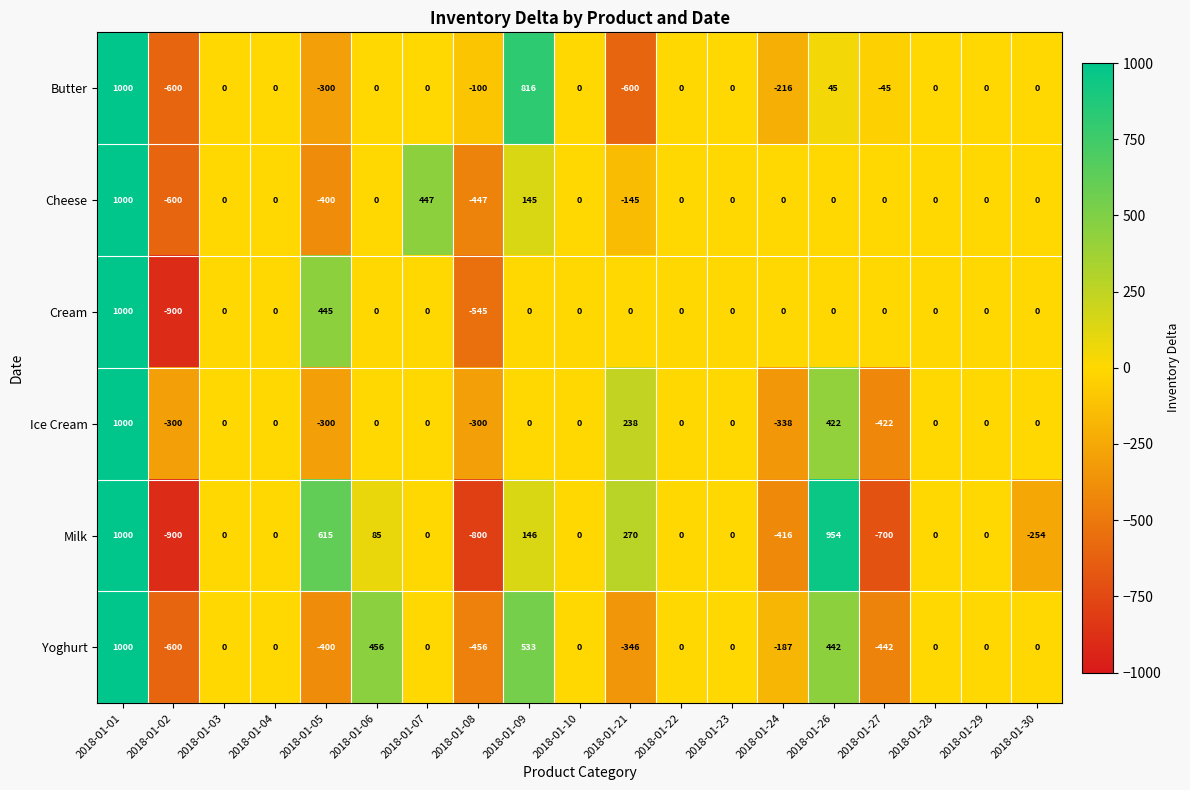

Is it true that Cheese equals 0 at 2018-01-26?

True